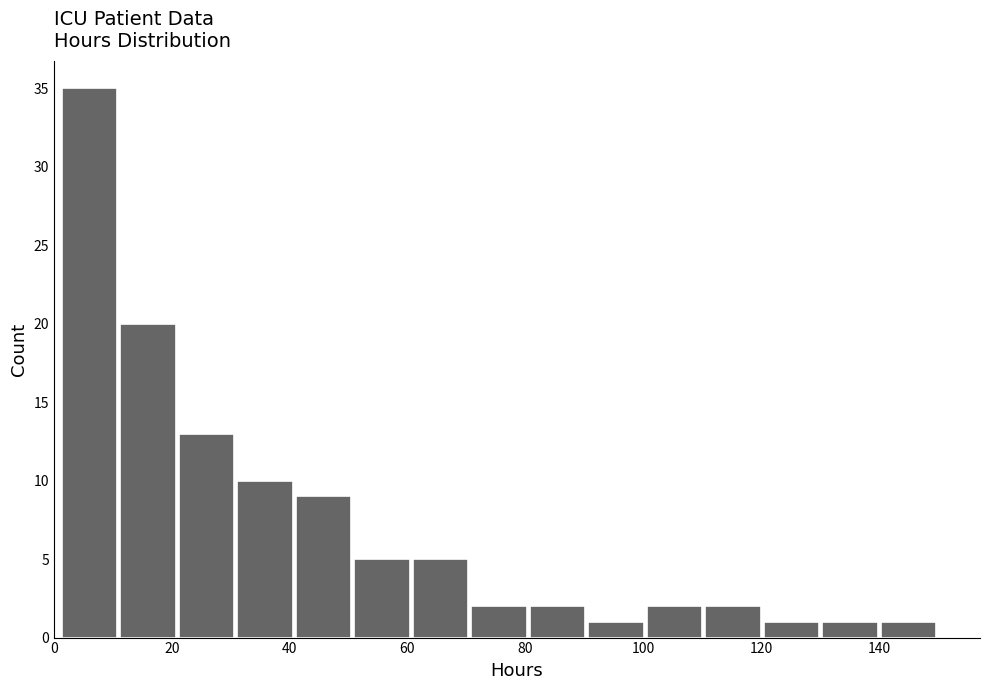

Reading left to right, transcribe this chart: for each bar, give the range it covers on the x-axis and its height. Neither the bar edges nor the heights are printed on the chart, so give them approximately, as read against the axes.

2 to 12: 35
12 to 20: 20
20 to 30: 13
30 to 40: 10
40 to 50: 9
50 to 60: 5
60 to 70: 5
70 to 80: 2
80 to 90: 2
90 to 100: 1
100 to 110: 2
110 to 120: 2
120 to 130: 1
130 to 140: 1
140 to 150: 1